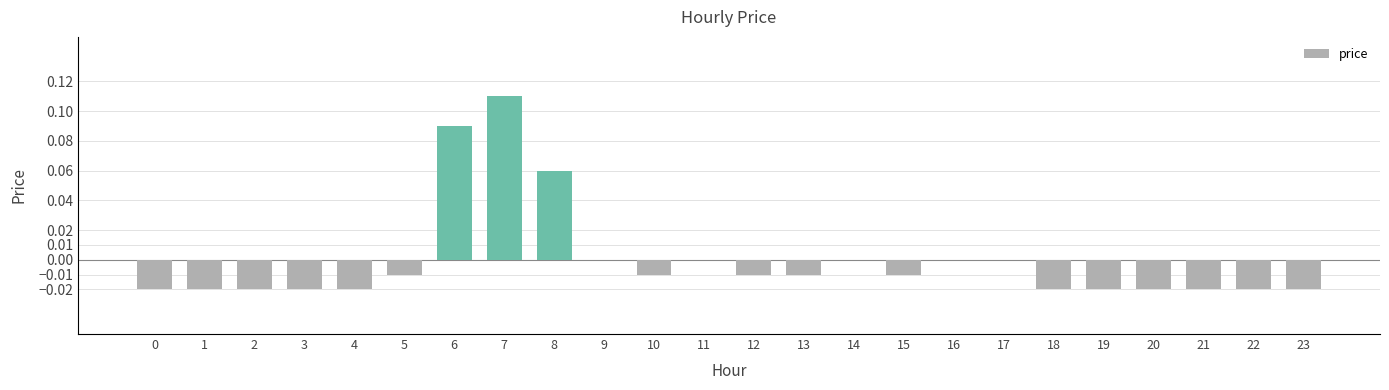

How many categories are shown in the chart?

24